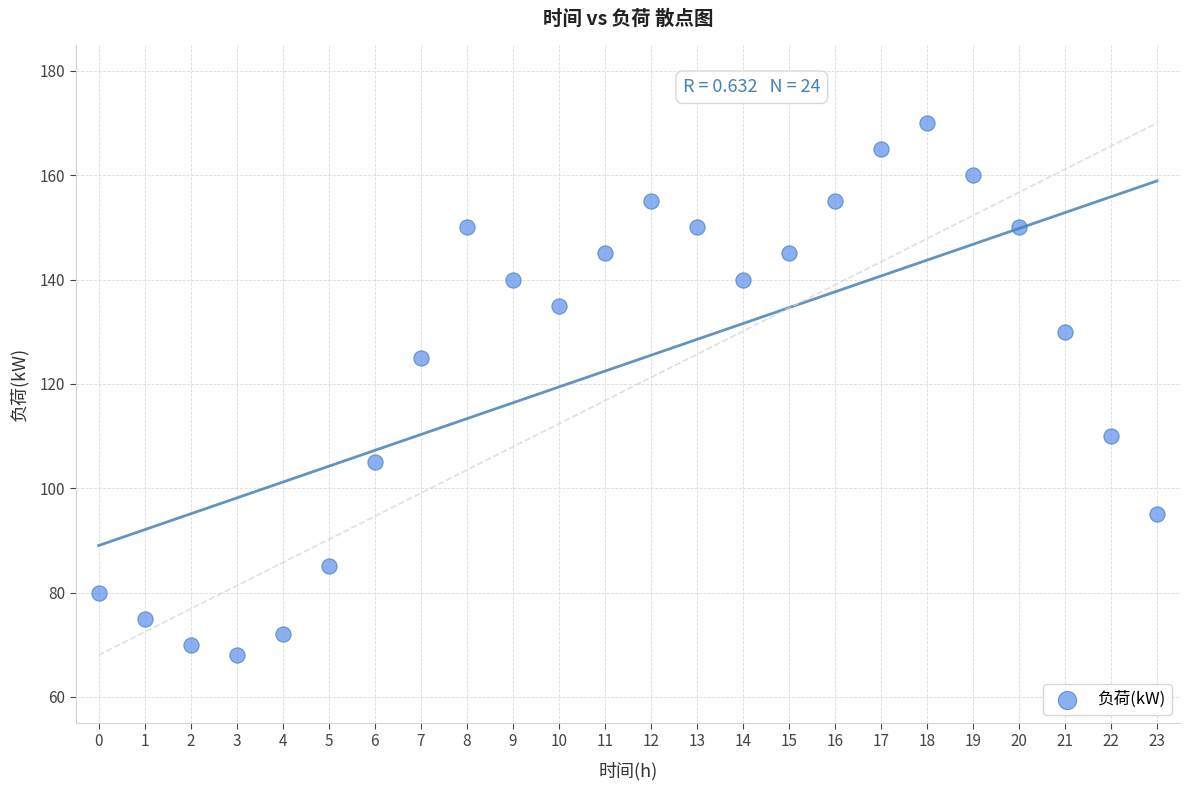

What Y value in the scatter plot is closest to 119?

125